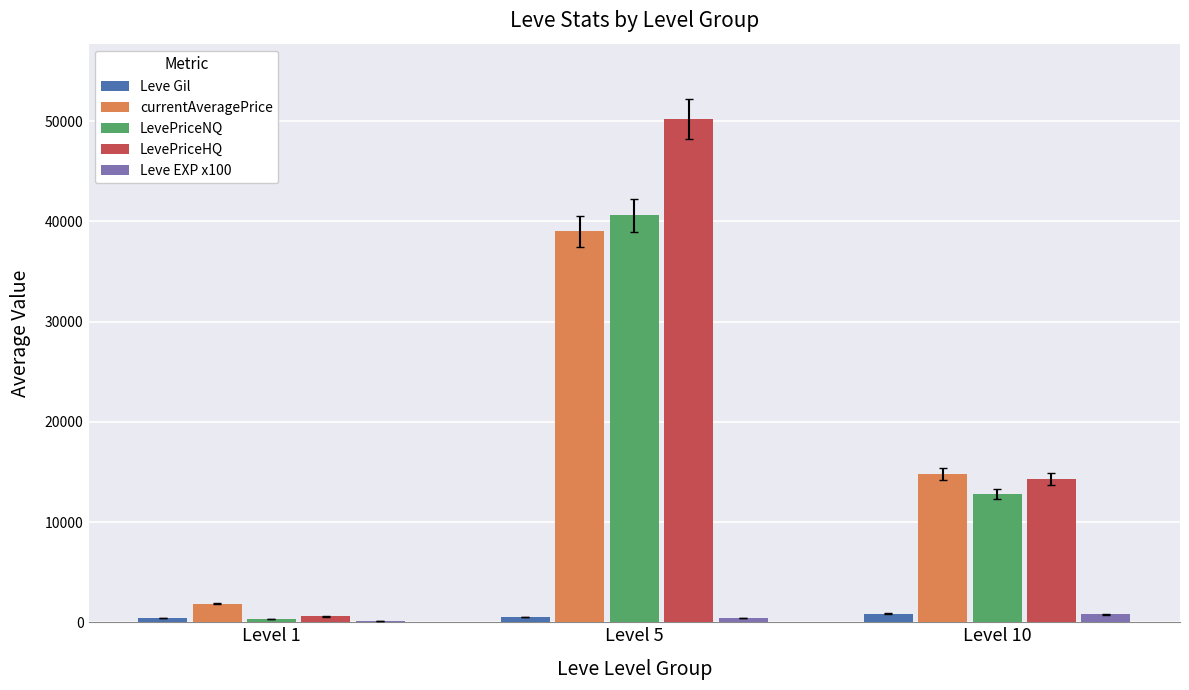

What is the sum of all LevePriceHQ values?

65095